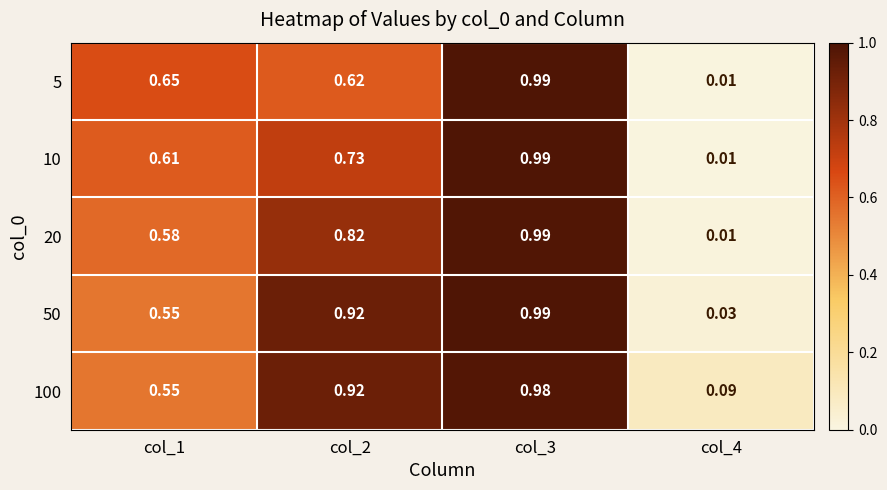

Is the value of 10 at col_2 greater than the value of 50 at col_2?

No